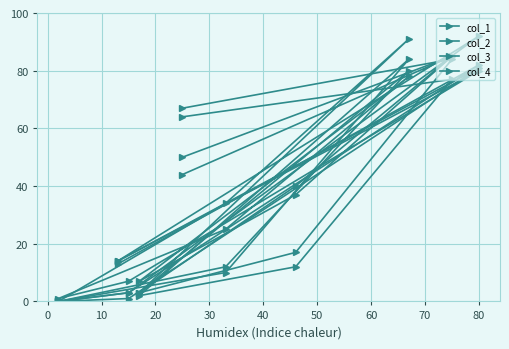

What is the difference between the col_4 values at 20 and 0?

75